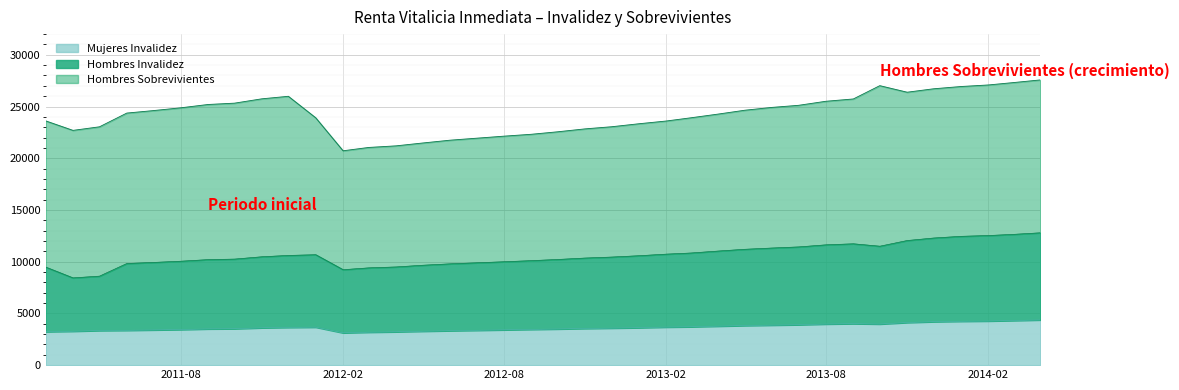

Is the value of Mujeres Invalidez at 8 greater than the value of Hombres Sobrevivientes at 28?

No